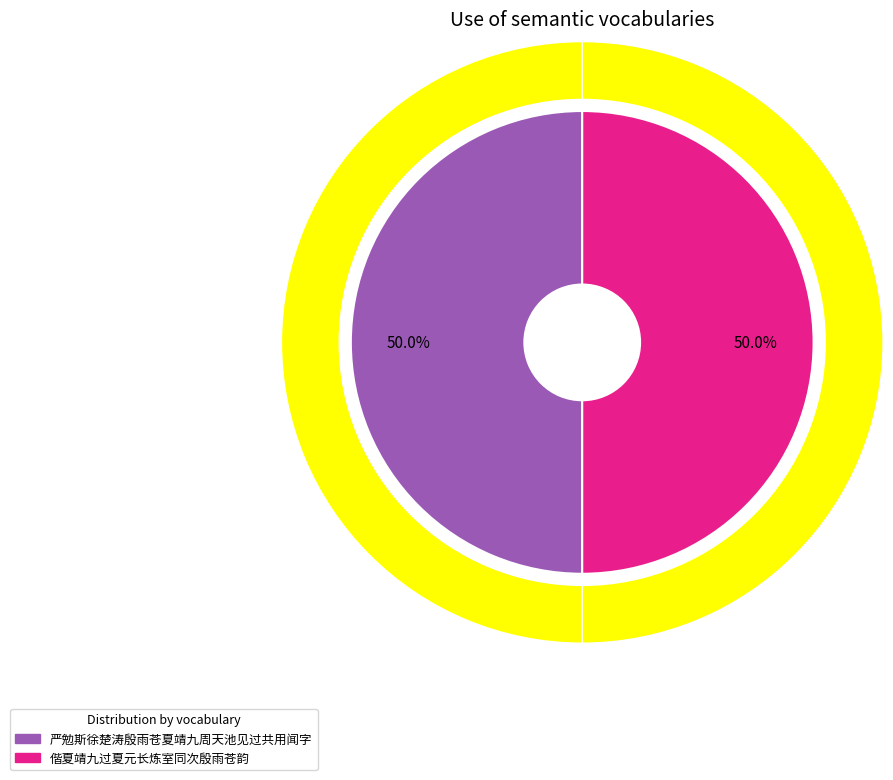

True or false: 偕夏靖九过夏元长炼室同次殷雨苍韵 accounts for 59% of the total.

False